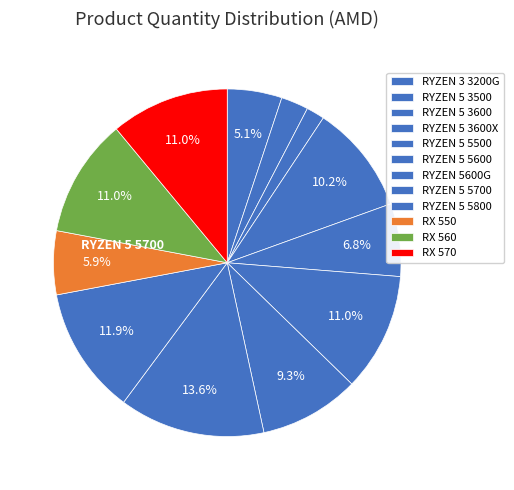

Is it true that RYZEN 5 5700 is 12% of the pie?

True